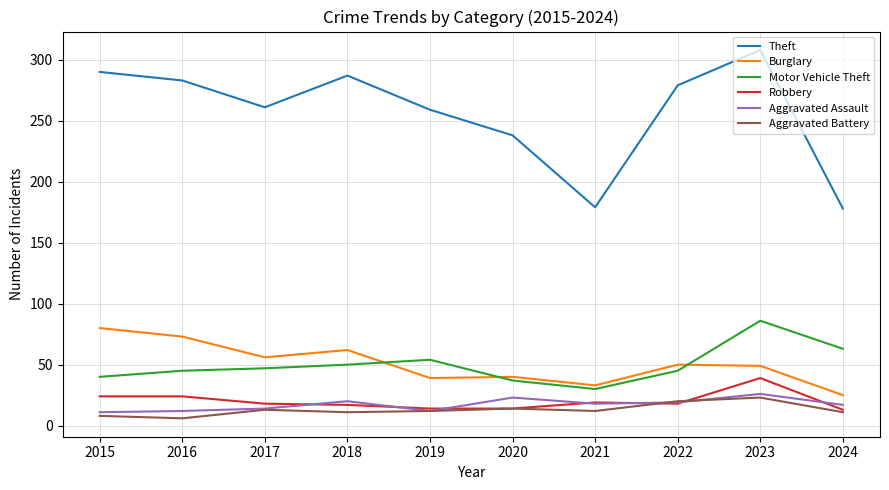

True or false: Theft and Motor Vehicle Theft intersect in this chart.

False